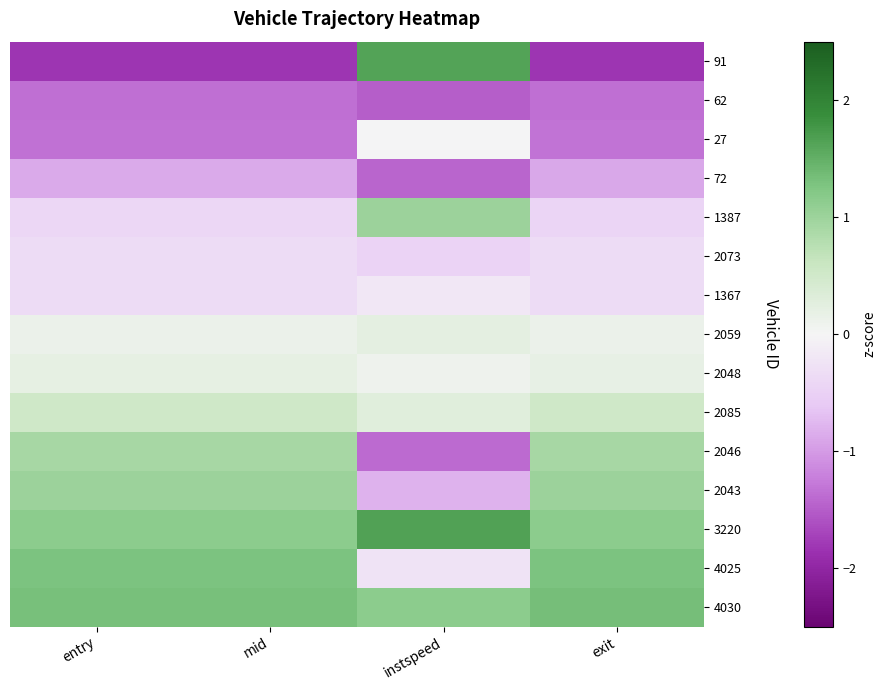

Reading left to right, list all the values displayed in this chart.

91: entry=-1.8	mid=-1.8	instspeed=1.6	exit=-1.8
62: entry=-1.4	mid=-1.4	instspeed=-1.5	exit=-1.4
27: entry=-1.3	mid=-1.3	instspeed=-0.0	exit=-1.3
72: entry=-0.9	mid=-0.9	instspeed=-1.4	exit=-0.9
1387: entry=-0.4	mid=-0.4	instspeed=1.0	exit=-0.4
2073: entry=-0.3	mid=-0.3	instspeed=-0.5	exit=-0.4
1367: entry=-0.3	mid=-0.3	instspeed=-0.2	exit=-0.3
2059: entry=0.1	mid=0.1	instspeed=0.2	exit=0.1
2048: entry=0.2	mid=0.2	instspeed=0.1	exit=0.2
2085: entry=0.5	mid=0.5	instspeed=0.3	exit=0.5
2046: entry=0.9	mid=0.9	instspeed=-1.4	exit=0.9
2043: entry=1.0	mid=1.0	instspeed=-0.8	exit=1.0
3220: entry=1.1	mid=1.1	instspeed=1.7	exit=1.1
4025: entry=1.3	mid=1.3	instspeed=-0.2	exit=1.3
4030: entry=1.3	mid=1.3	instspeed=1.1	exit=1.3